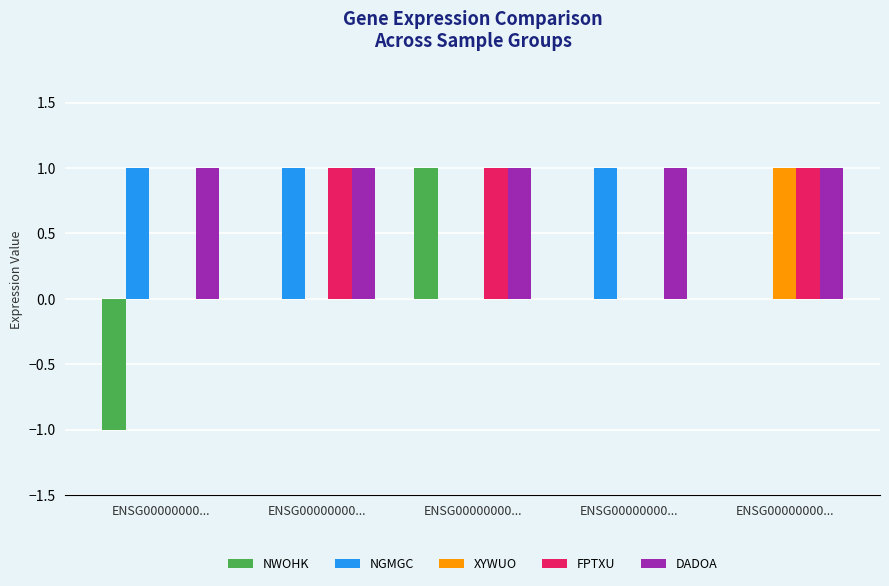

Rank the series at ENSG00000000... from highest to lowest value.

NGMGC, DADOA, XYWUO, FPTXU, NWOHK